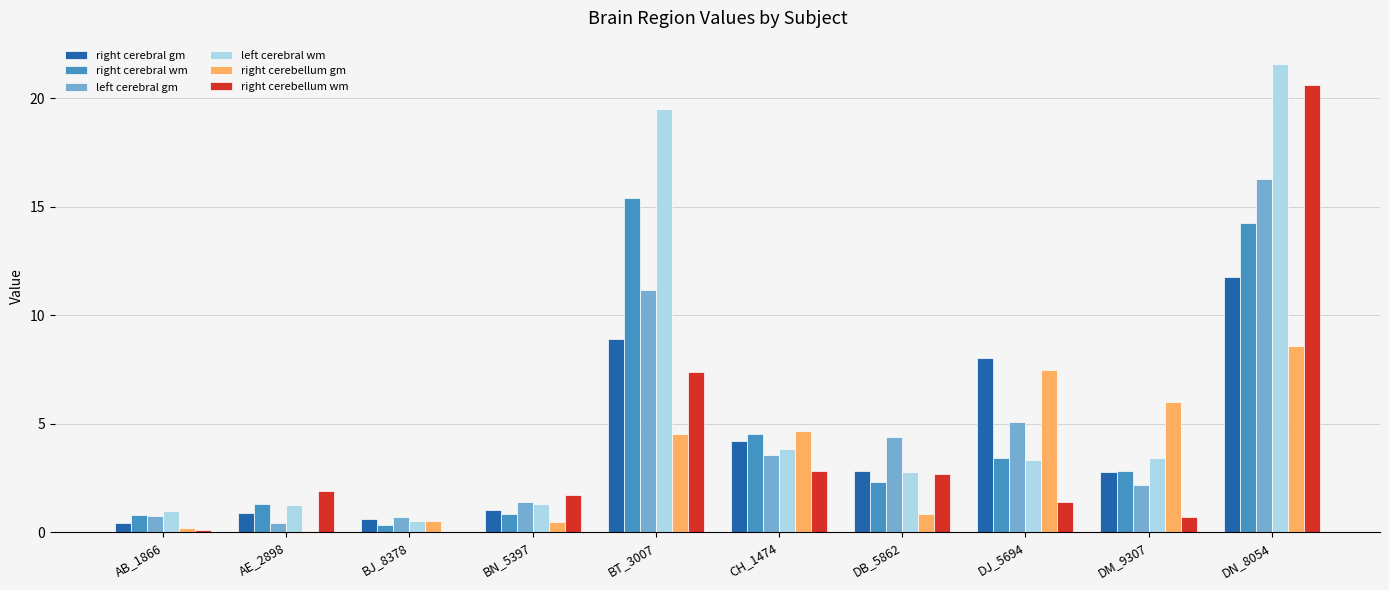

True or false: right cerebellum gm has a value of 0.1 at AE_2898.

True